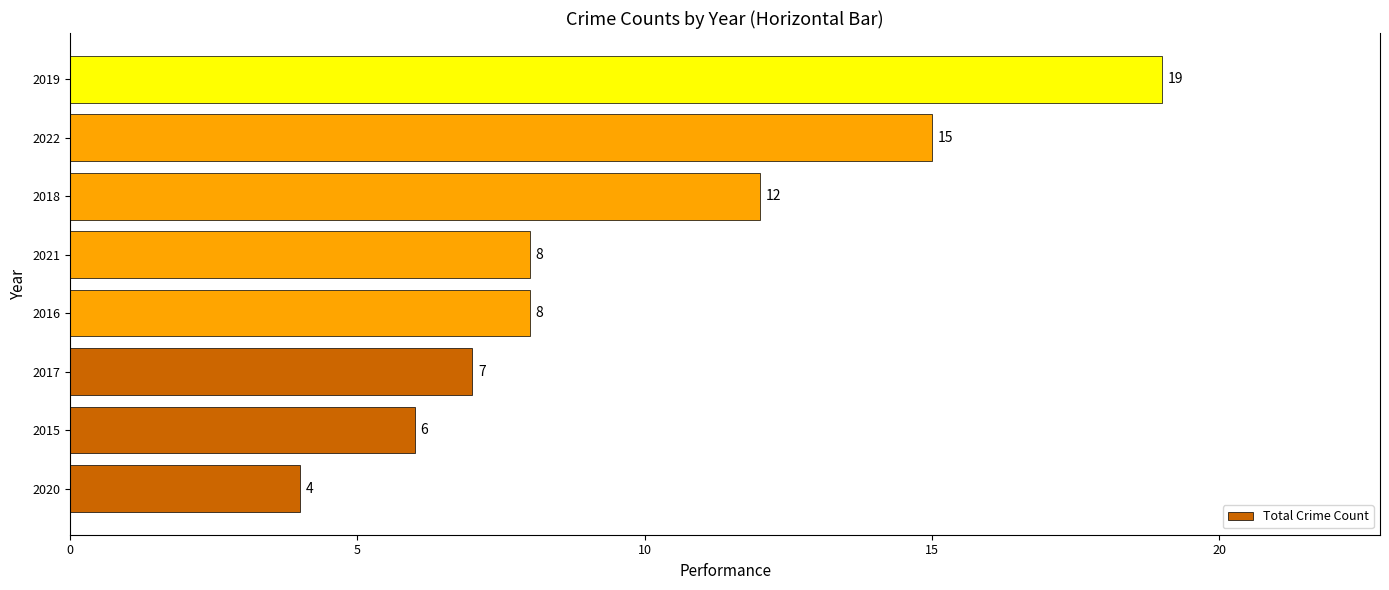

The chart shows a value of 12 at 2018. True or false?

True